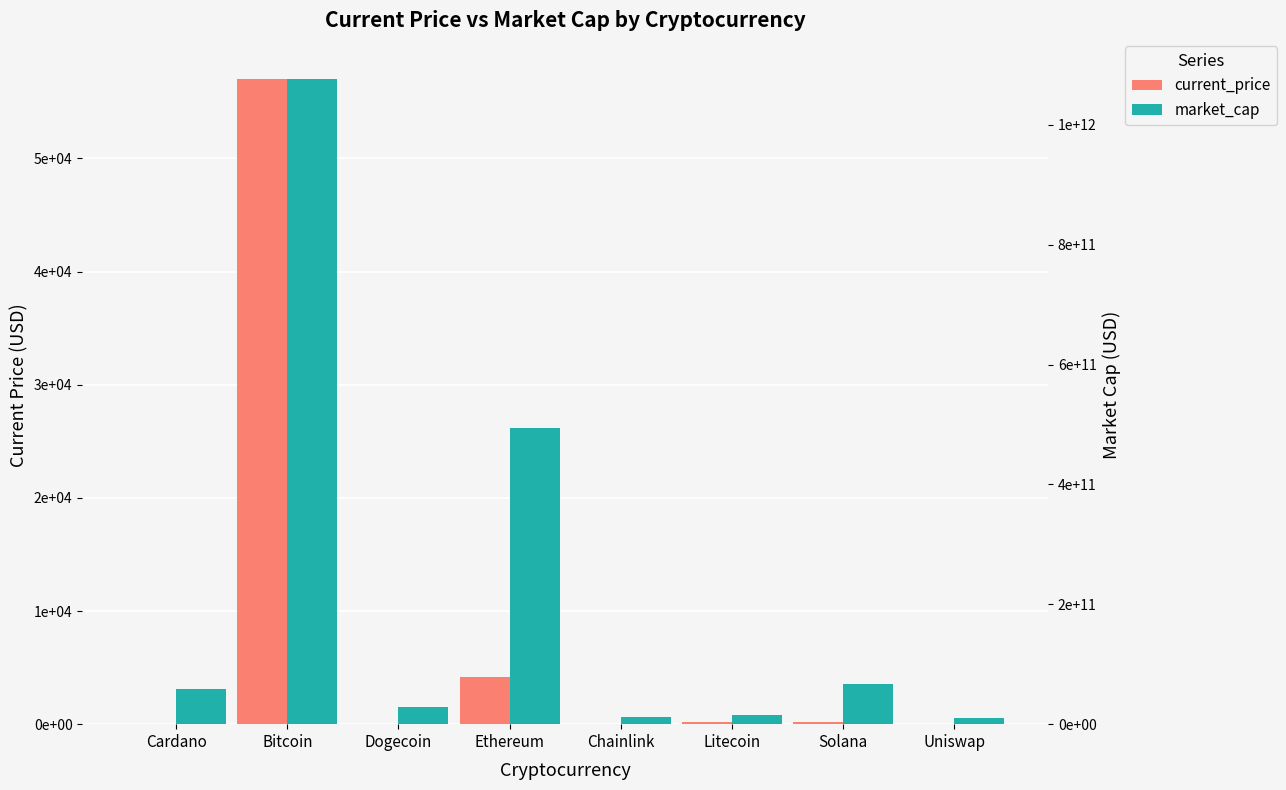

Read the current_price value at Dogecoin.

0.2